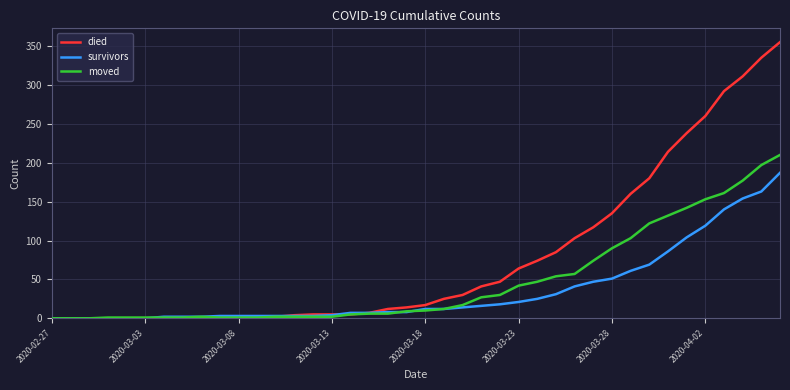

List the series in order of their overall mean, lowest first.

survivors, moved, died